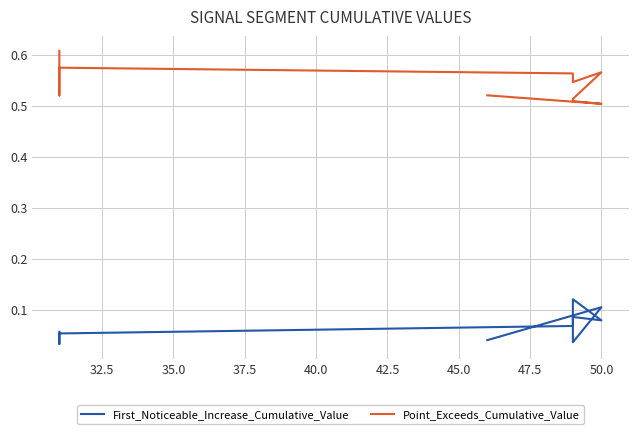

True or false: Point_Exceeds_Cumulative_Value and First_Noticeable_Increase_Cumulative_Value intersect in this chart.

False